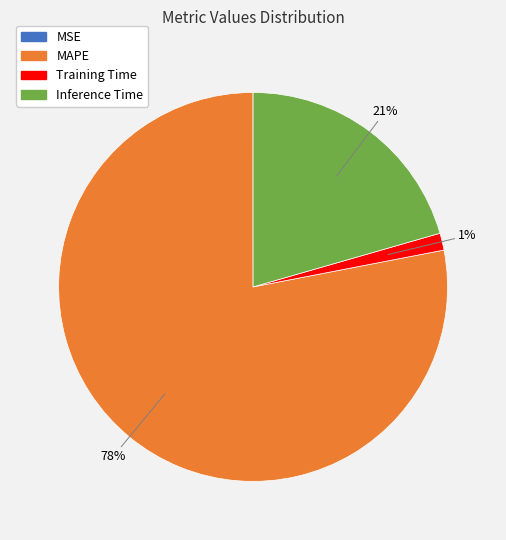

To the nearest percent, what is the average slice percentage?

25%